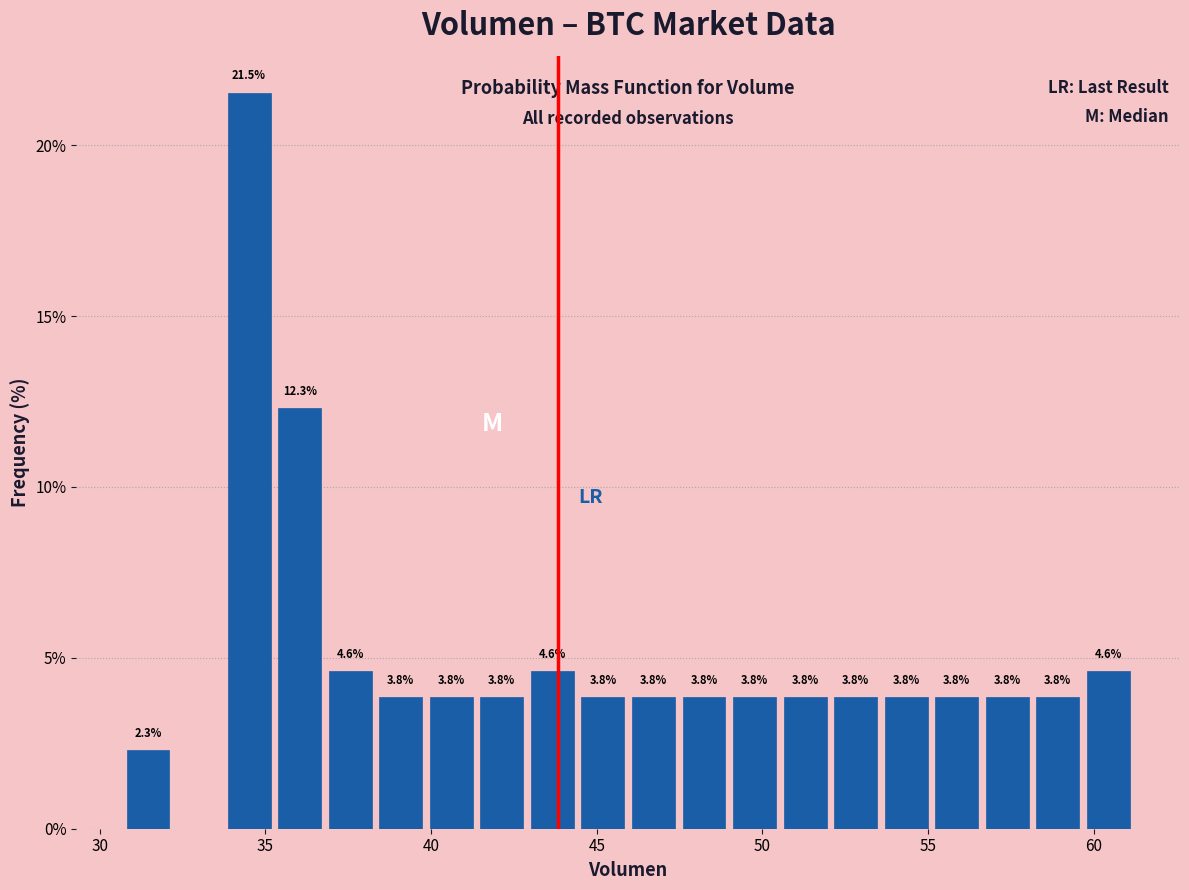

Read against the x-axis, roughly where is the centre of the tallest bar?

34.5